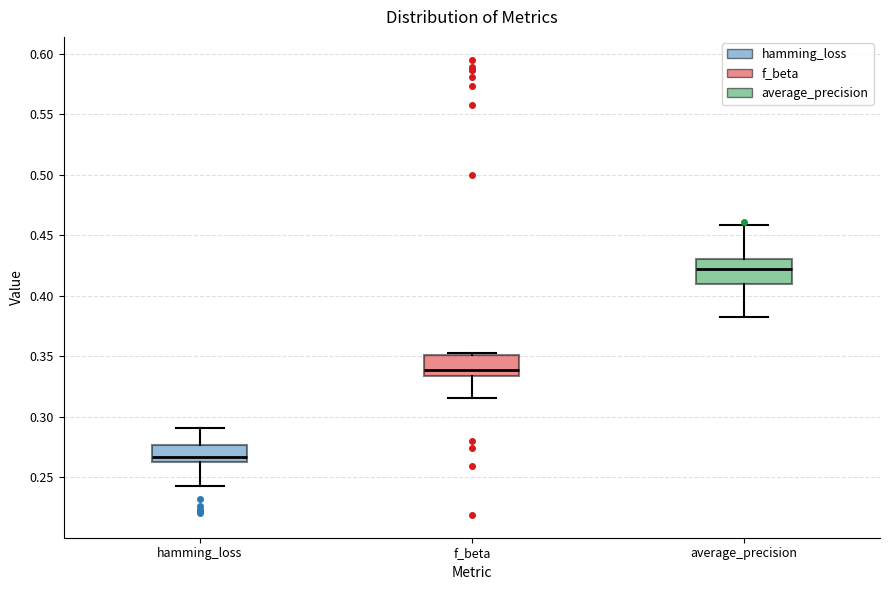

Reading left to right, read every box against the y-axis: the position of its median line, the range the box covers, and the ends of its whiskers. The values are not printed on the chart, so give them approximately, as read against the axis.

hamming_loss: median 0.265 (just above the box's lower edge), box 0.265 to 0.275, whiskers 0.245 to 0.290
f_beta: median 0.340, box 0.335 to 0.350, whiskers 0.315 to 0.350
average_precision: median 0.420, box 0.410 to 0.430, whiskers 0.380 to 0.460